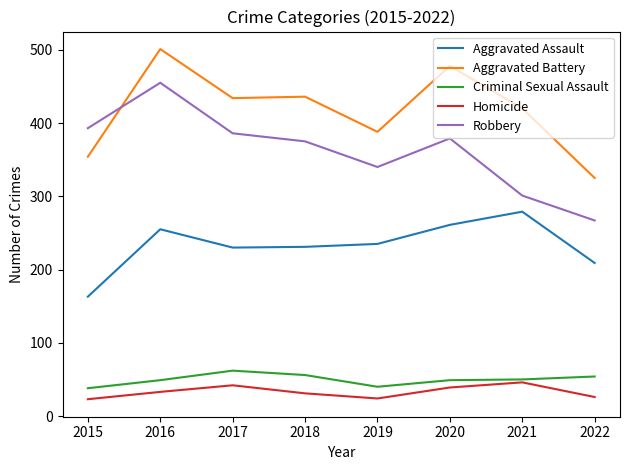

At which category is the sum across all series the highest?

2016